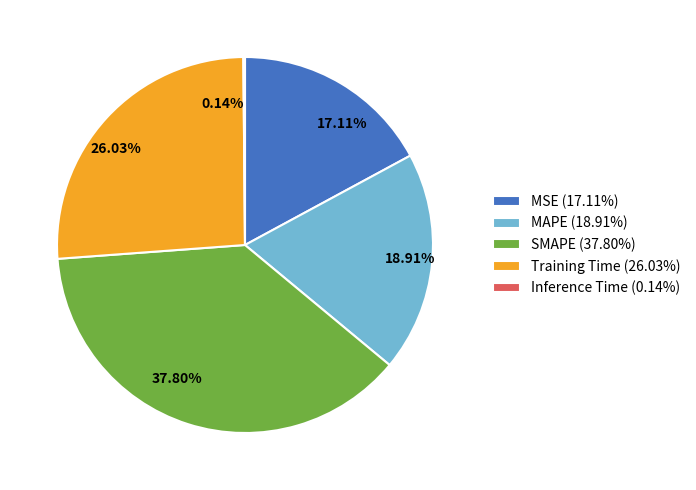

To the nearest percent, what is the average slice percentage?

20%